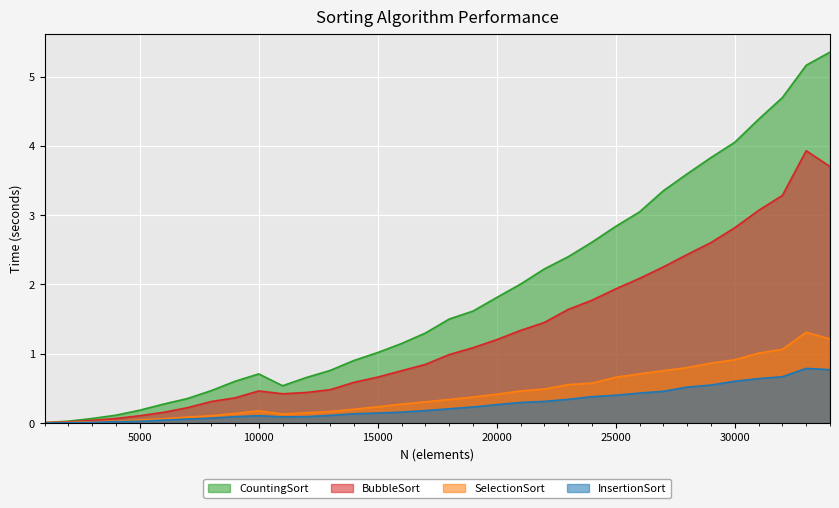

Reading left to right, extract all data points from this chart.

BubbleSort: 0.0	0.0	0.0	0.1	0.1	0.2	0.2	0.3	0.4	0.5	0.4	0.4	0.5	0.6	0.7	0.8	0.8	1.0	1.1	1.2	1.3	1.5	1.6	1.8	1.9	2.1	2.3	2.4	2.6	2.8	3.1	3.3	3.9	3.7
InsertionSort: 0.0	0.0	0.0	0.0	0.0	0.0	0.1	0.1	0.1	0.1	0.1	0.1	0.1	0.1	0.1	0.2	0.2	0.2	0.2	0.3	0.3	0.3	0.3	0.4	0.4	0.4	0.5	0.5	0.5	0.6	0.6	0.7	0.8	0.8
SelectionSort: 0.0	0.0	0.0	0.0	0.0	0.1	0.1	0.1	0.1	0.2	0.1	0.1	0.2	0.2	0.2	0.3	0.3	0.3	0.4	0.4	0.5	0.5	0.6	0.6	0.7	0.7	0.8	0.8	0.9	0.9	1.0	1.1	1.3	1.2
CountingSort: 0.0	0.0	0.1	0.1	0.2	0.3	0.4	0.5	0.6	0.7	0.5	0.7	0.8	0.9	1.0	1.1	1.3	1.5	1.6	1.8	2.0	2.2	2.4	2.6	2.8	3.0	3.4	3.6	3.8	4.1	4.4	4.7	5.2	5.4